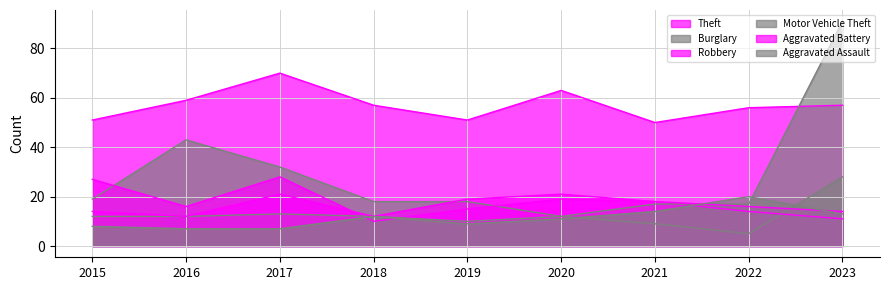

Is it true that Aggravated Assault equals 4 at 2016?

False